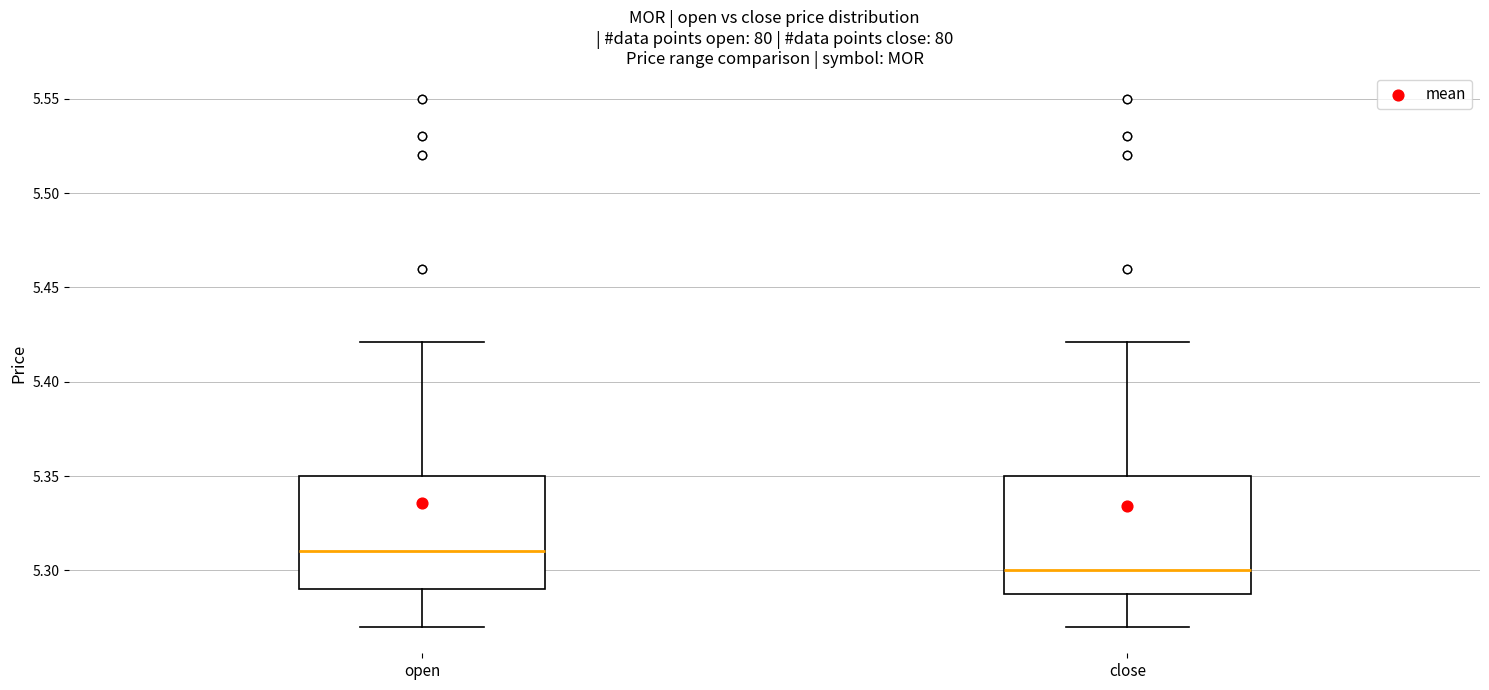

Reading left to right, transcribe this box plot: for each box, give where its median line is, the range the box spans, and where its two whiskers end, as read against the y-axis. The values are not printed on the chart, so give them approximately, as read against the axis.

open: median 5.31, box 5.29 to 5.35, whiskers 5.27 to 5.42
close: median 5.30, box 5.29 to 5.35, whiskers 5.27 to 5.42